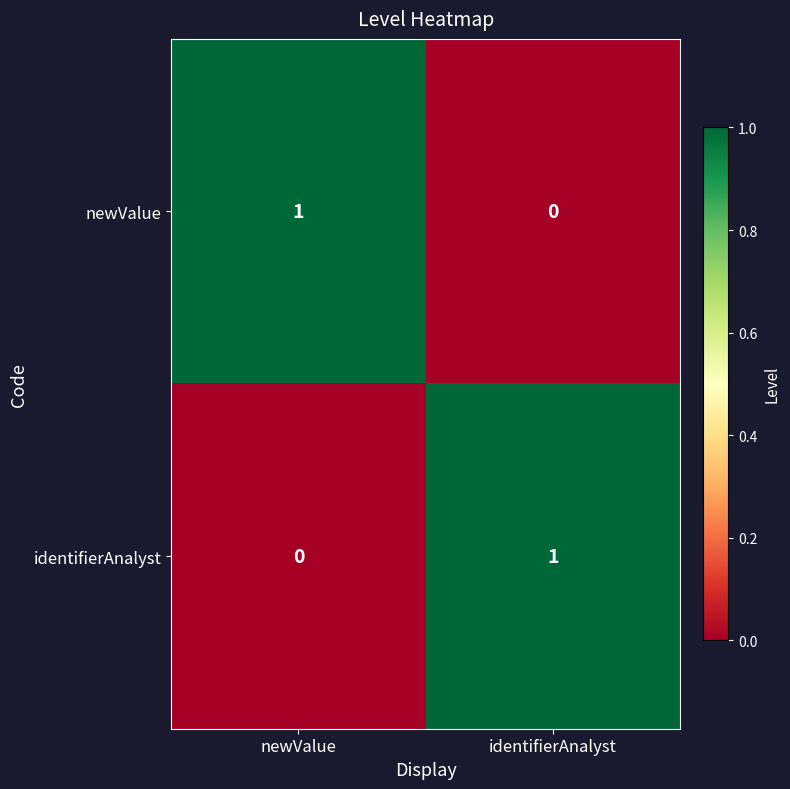

Reading right to left, transcribe all the data shown in this chart.

newValue: identifierAnalyst=0	newValue=1
identifierAnalyst: identifierAnalyst=1	newValue=0